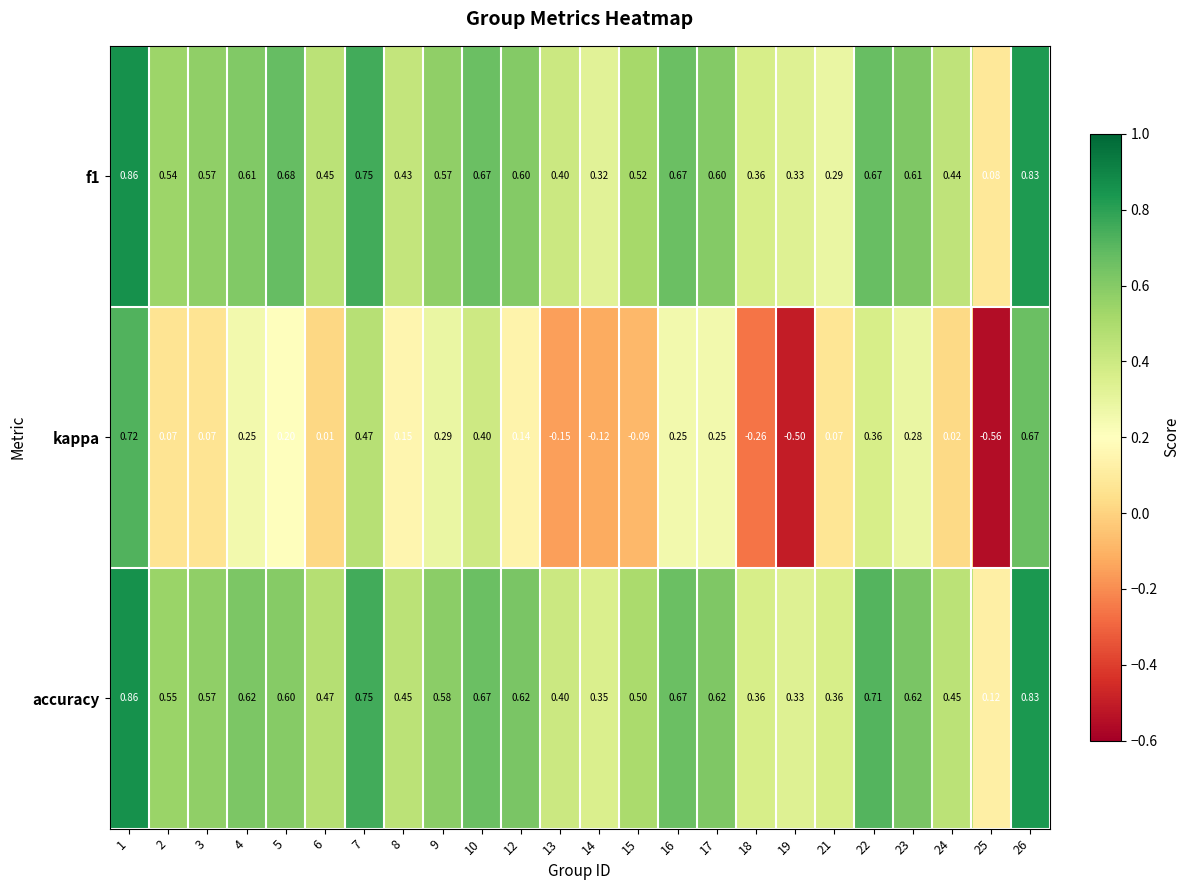

Which series has the largest total across all categories?

accuracy